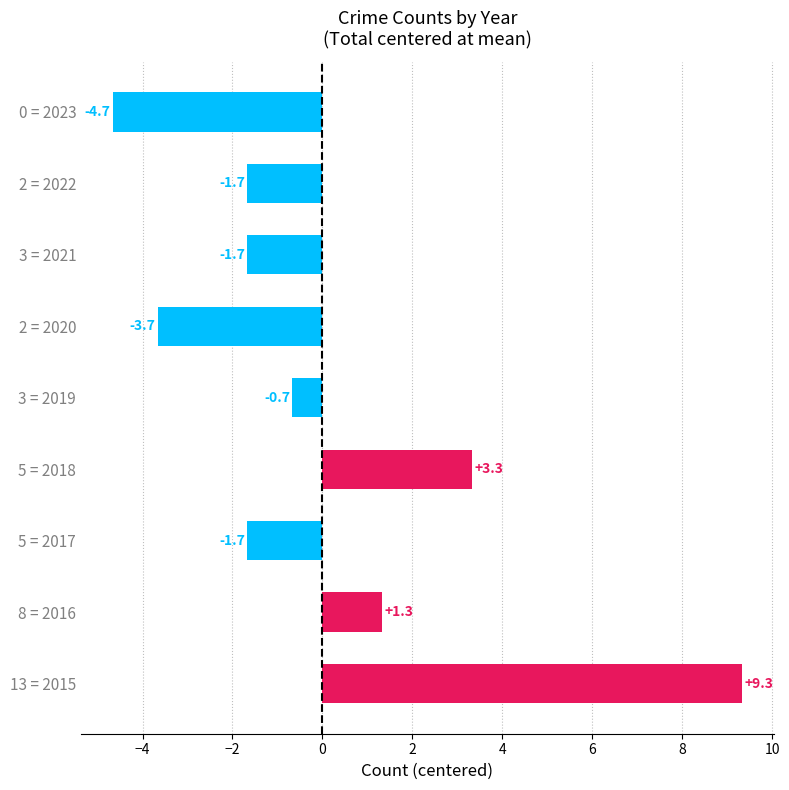

What is the change in value from 5 = 2018 to 2 = 2022?

-5.0